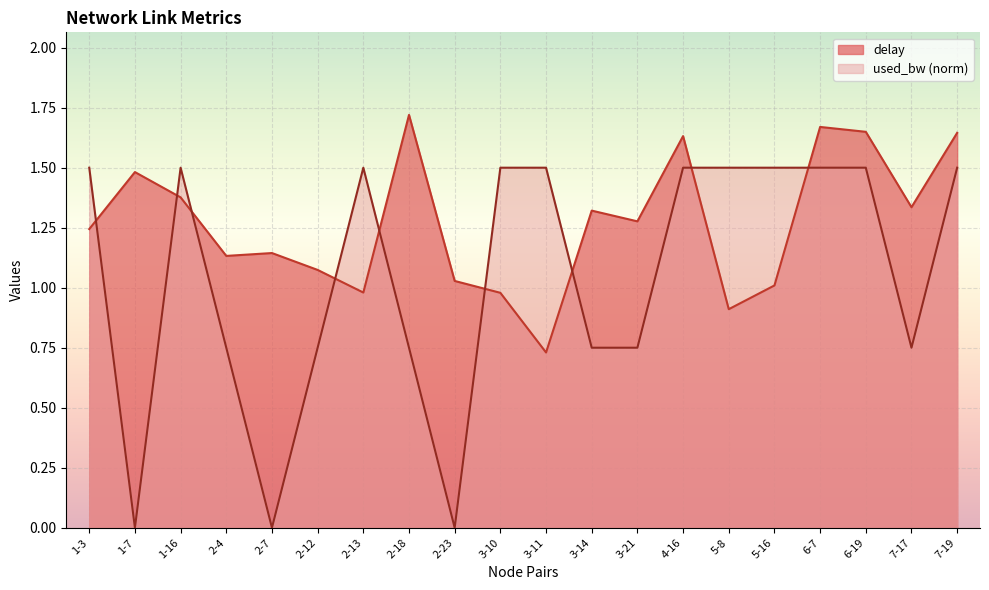

Which series has the widest spread of values?

used_bw (norm)